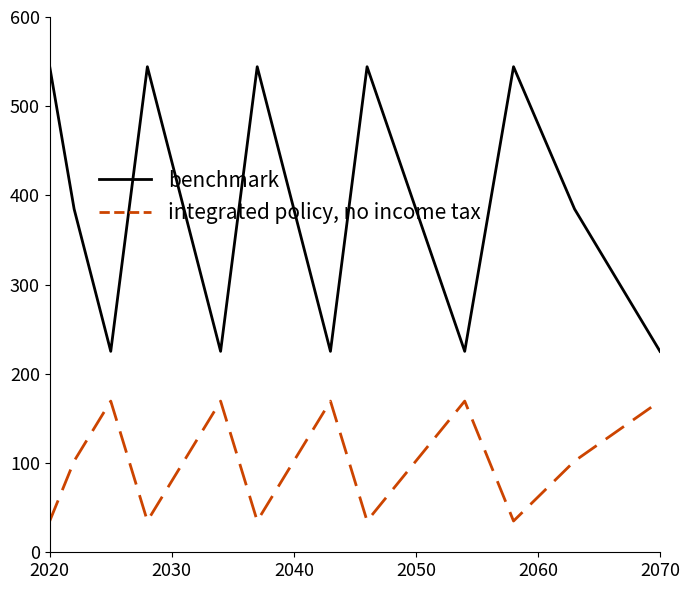

What is the greatest value displayed?

544.3